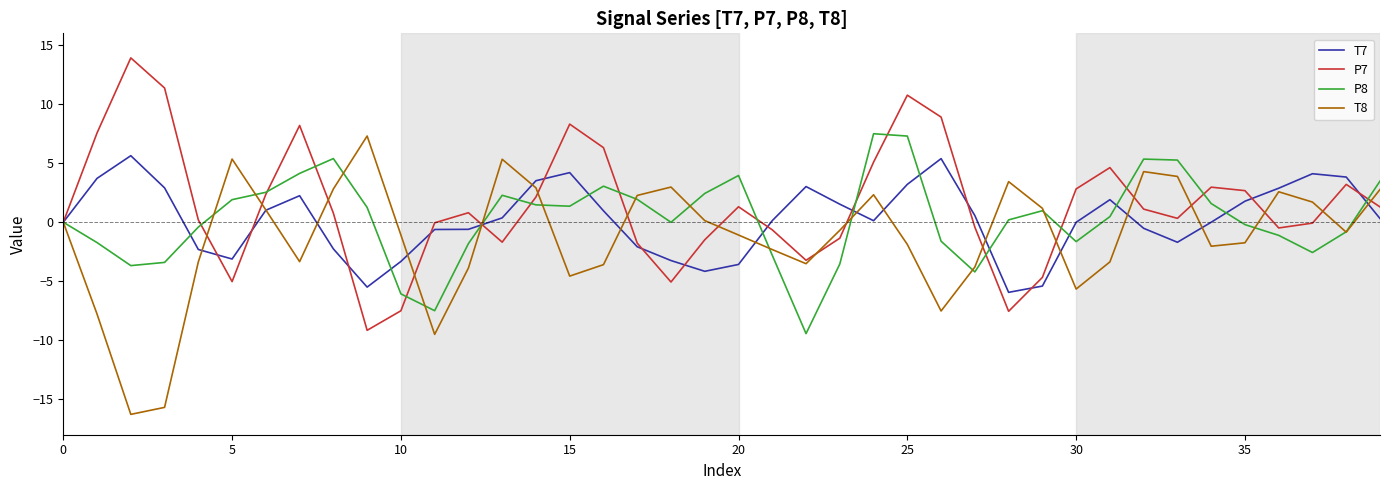

What is the minimum value for P7?

-9.2